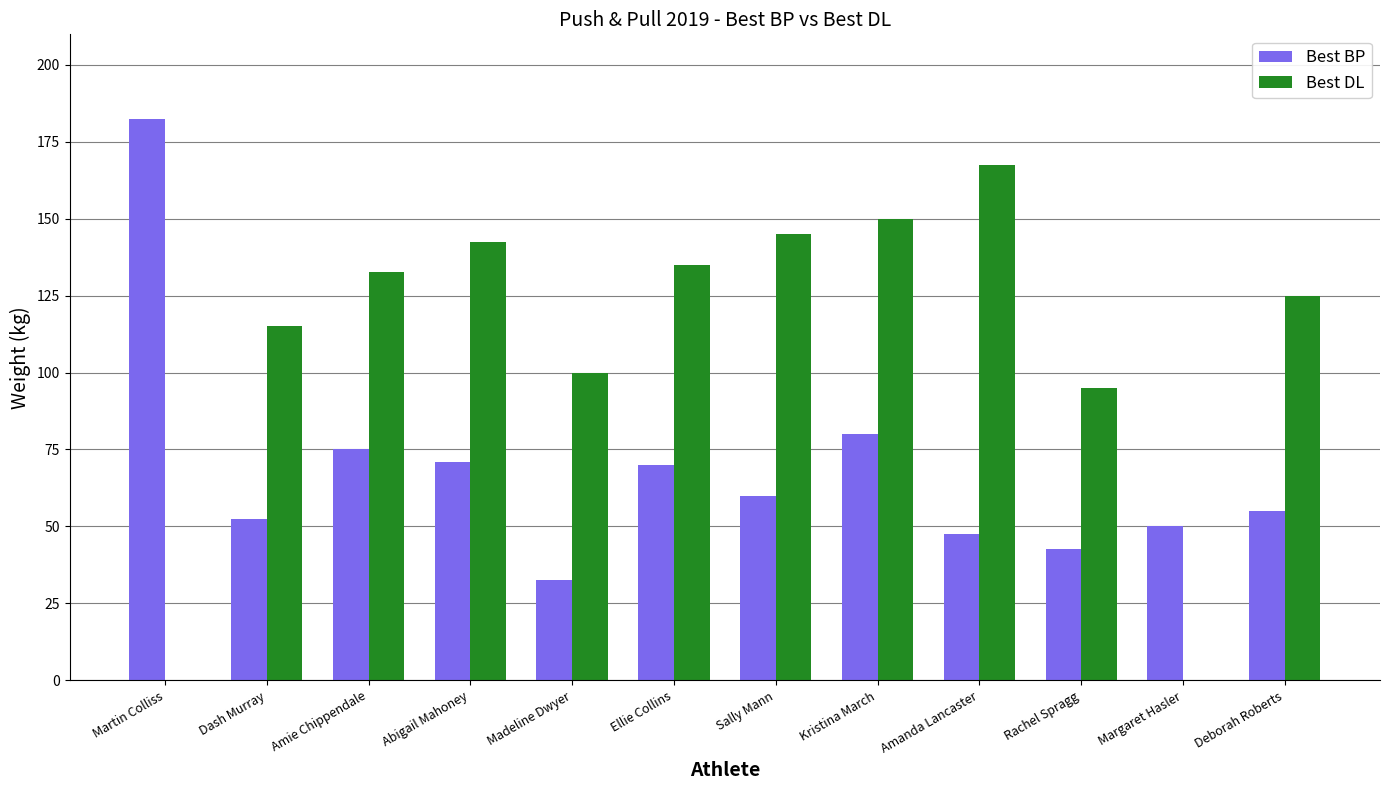

How many groups of bars are there?

12